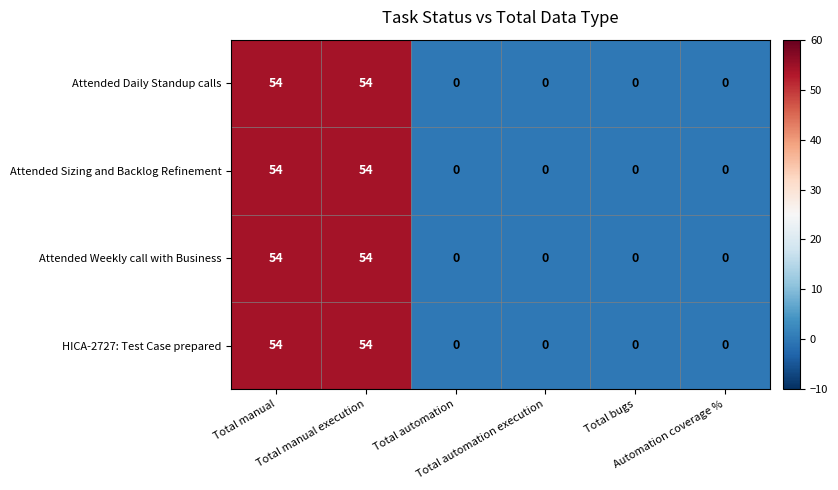

What is the difference between the maximum and minimum values in the HICA-2727: Test Case prepared series?

54